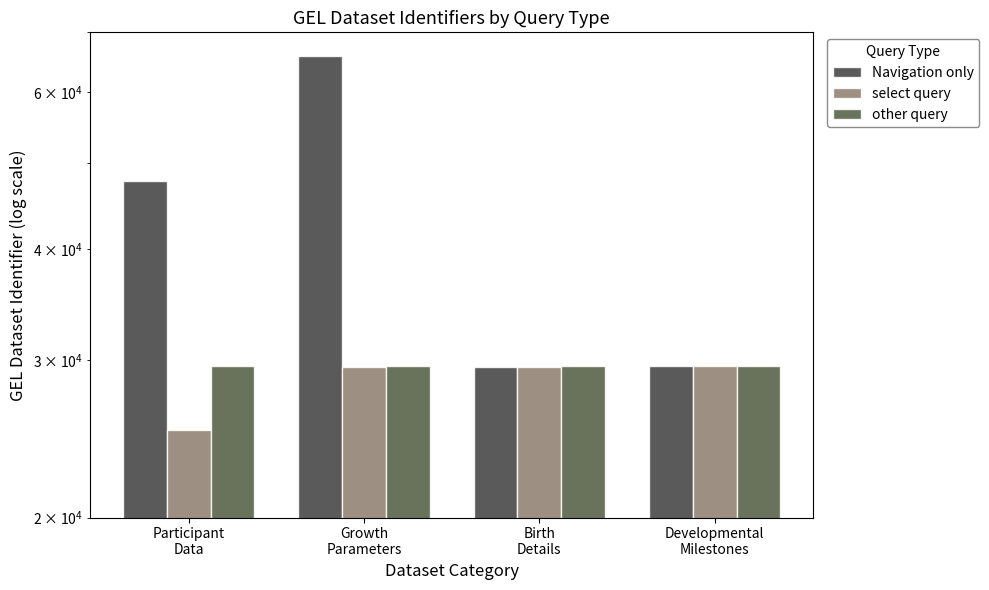

How many bars are there in each group?

3